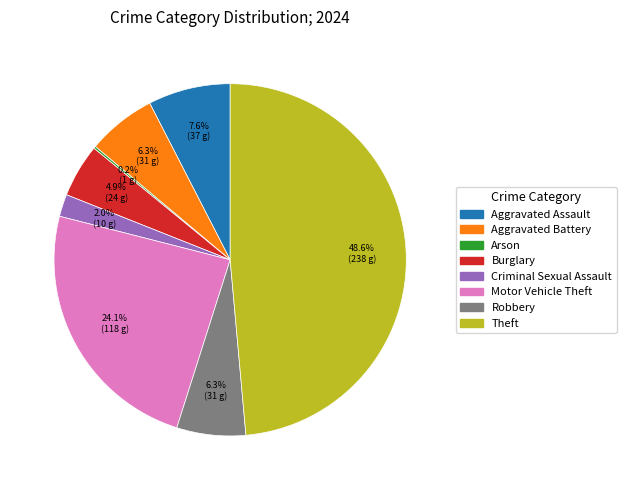

Which slice is the largest?

Theft